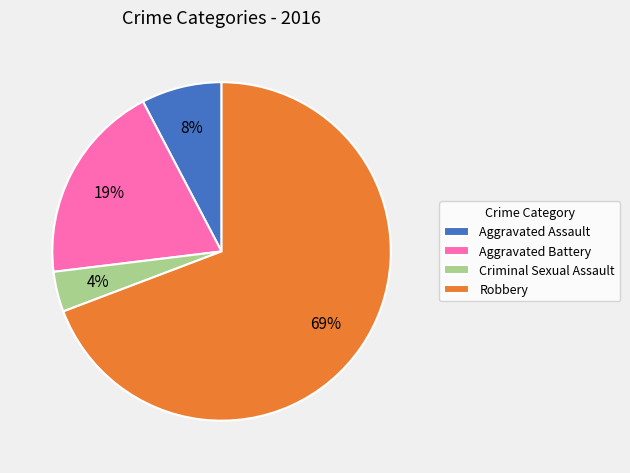

Which slice represents more than half of the pie?

Robbery